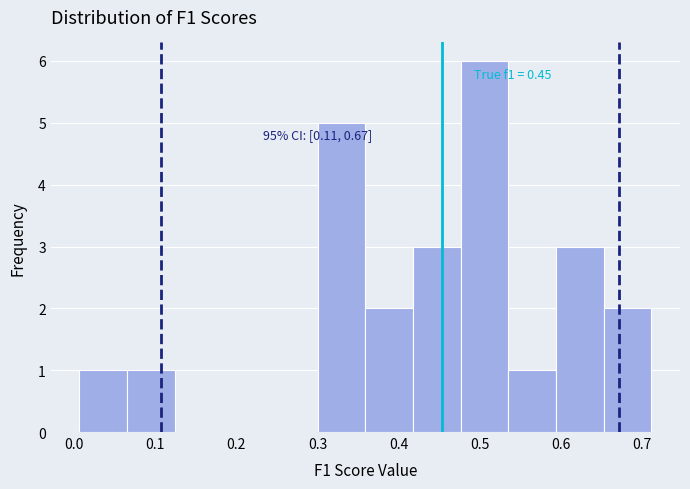

Which range on the x-axis has the tallest bar?

0.48 to 0.53